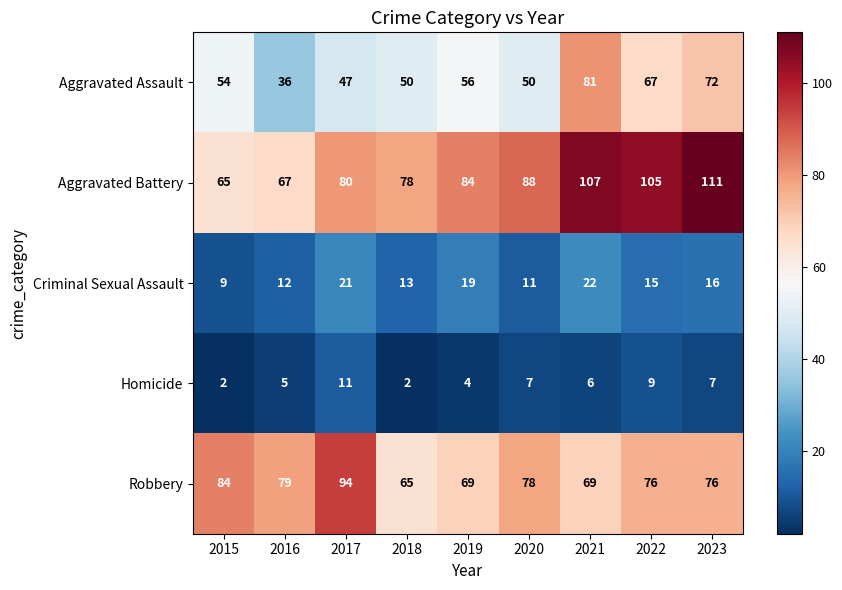

Between 2018 and 2022, which series saw the biggest shift?

Aggravated Battery